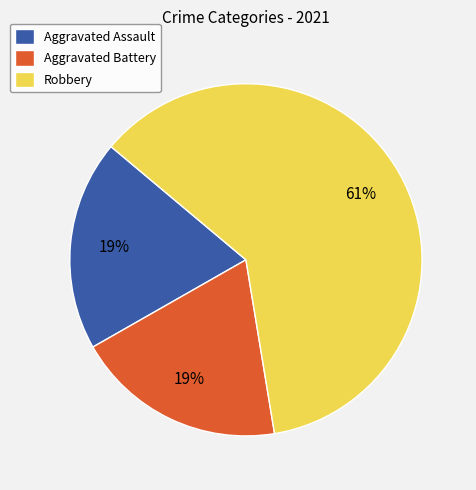

What is the majority slice?

Robbery